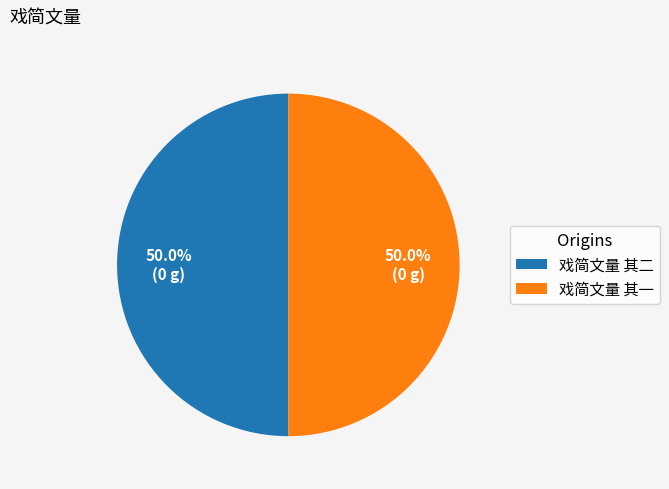

To the nearest percent, what portion does 戏简文量 其一 represent?

50%